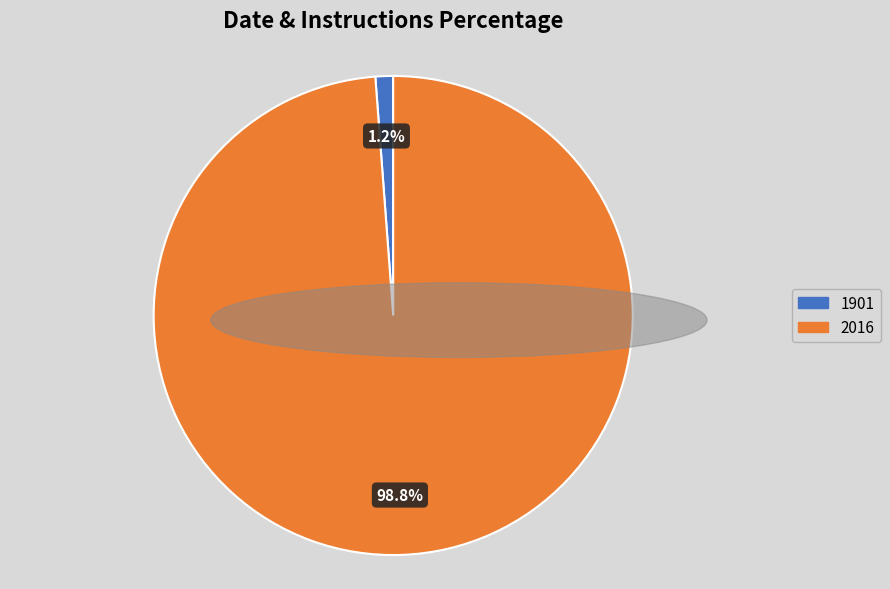

How many segments does this pie chart have?

2